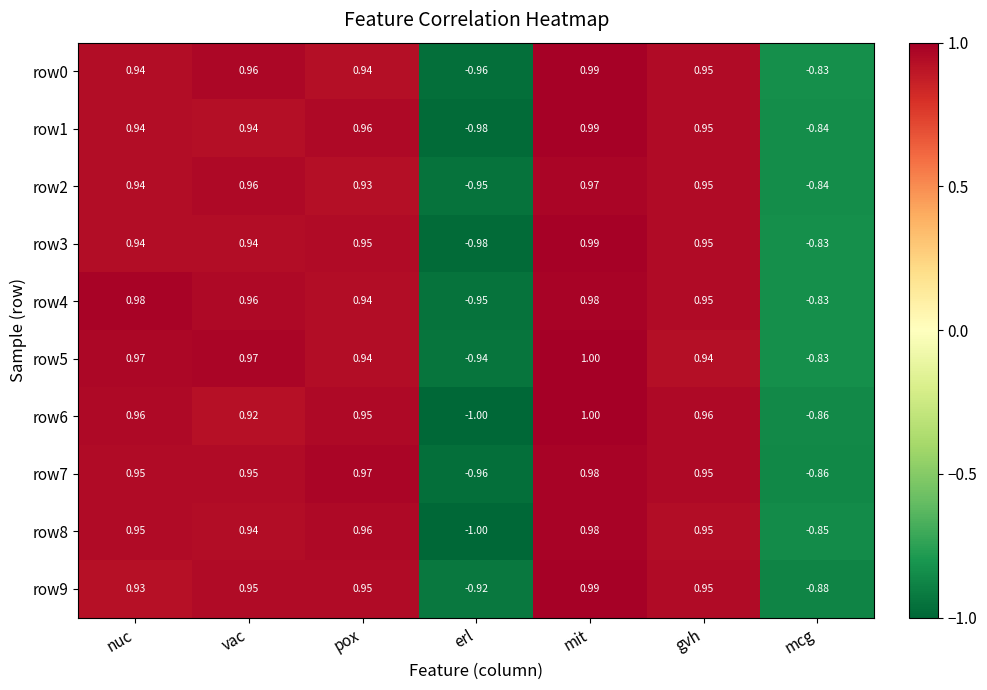

At which category is the sum across all series the highest?

mit